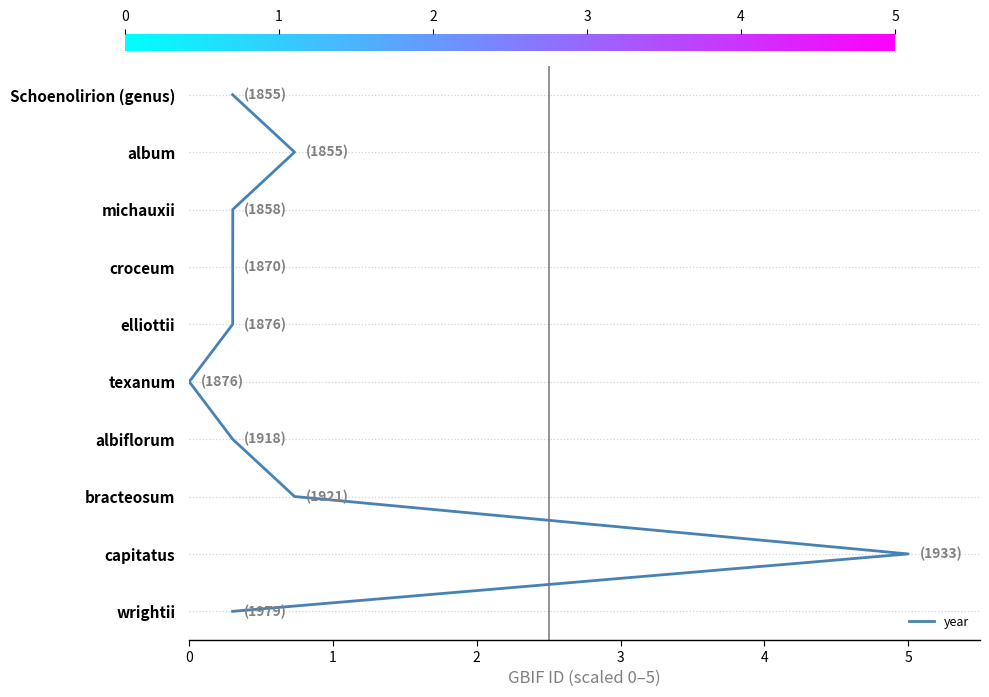

The value at 7 is 10. True or false?

False